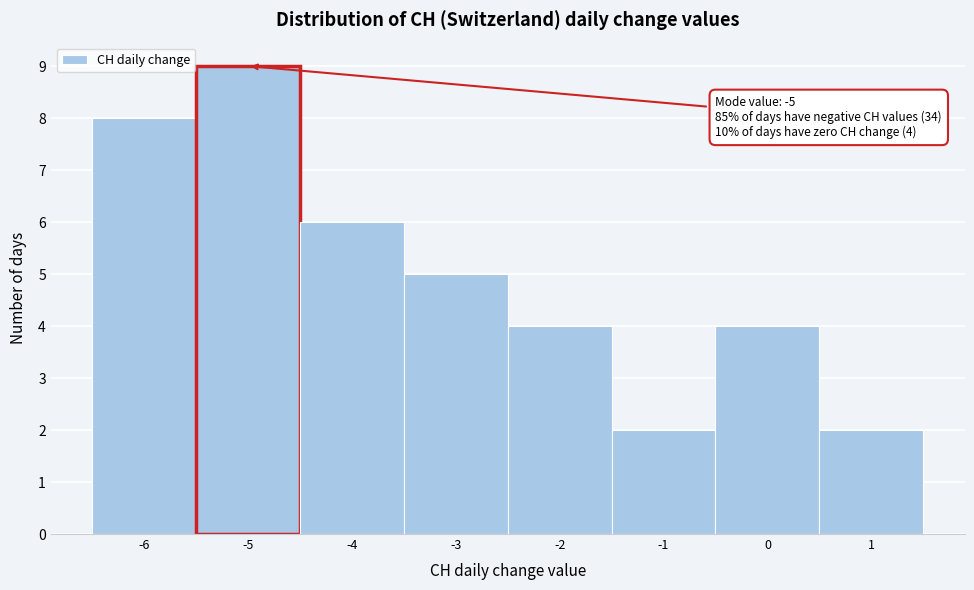

Over which range of the x-axis is the bar tallest?

-5.5 to -4.5